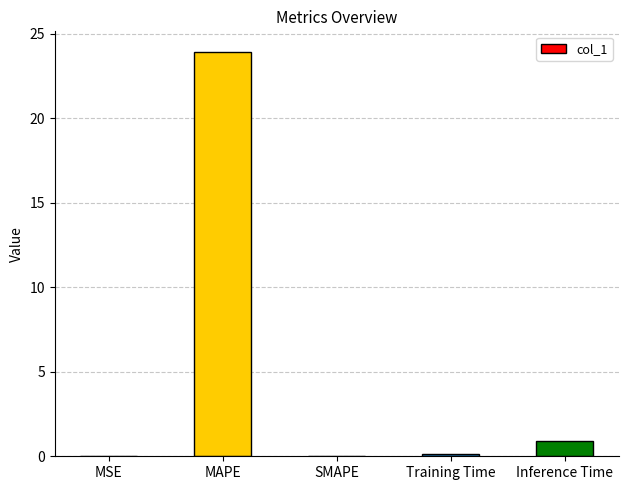

True or false: the data shows 23.9 at MAPE.

True